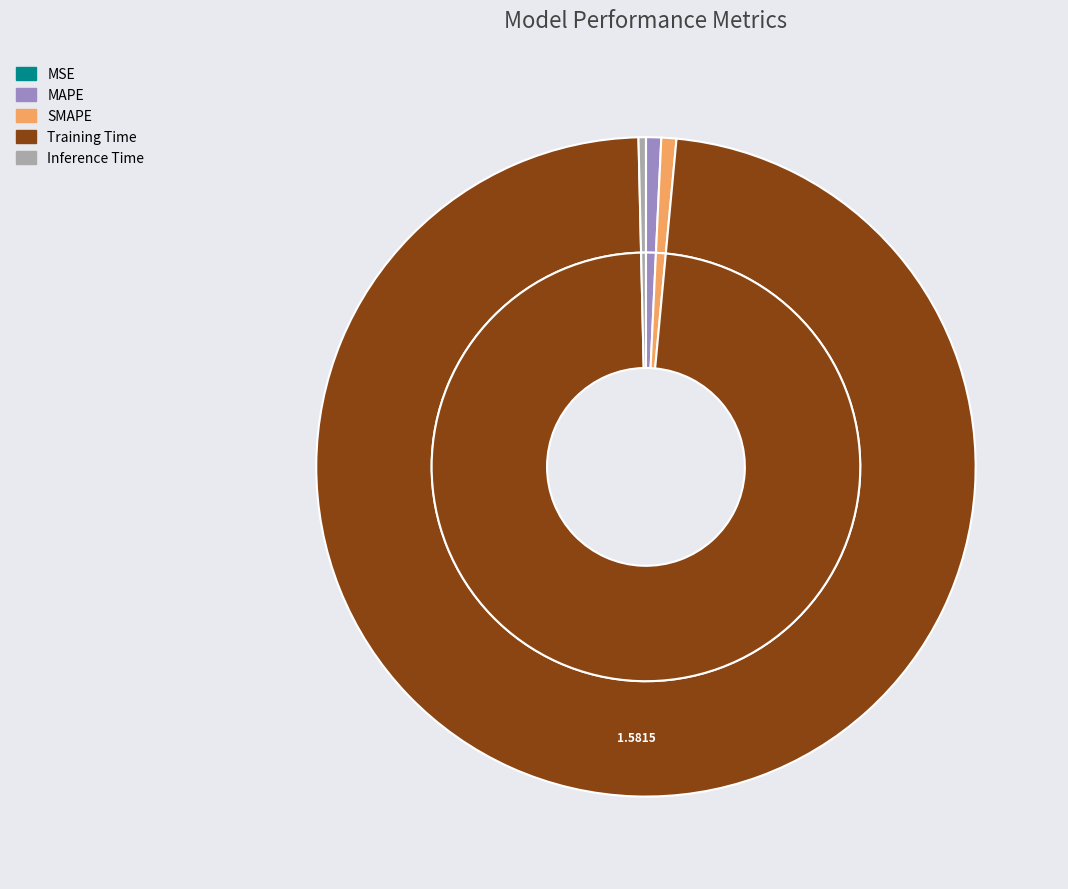

Does any single category account for the majority?

Yes